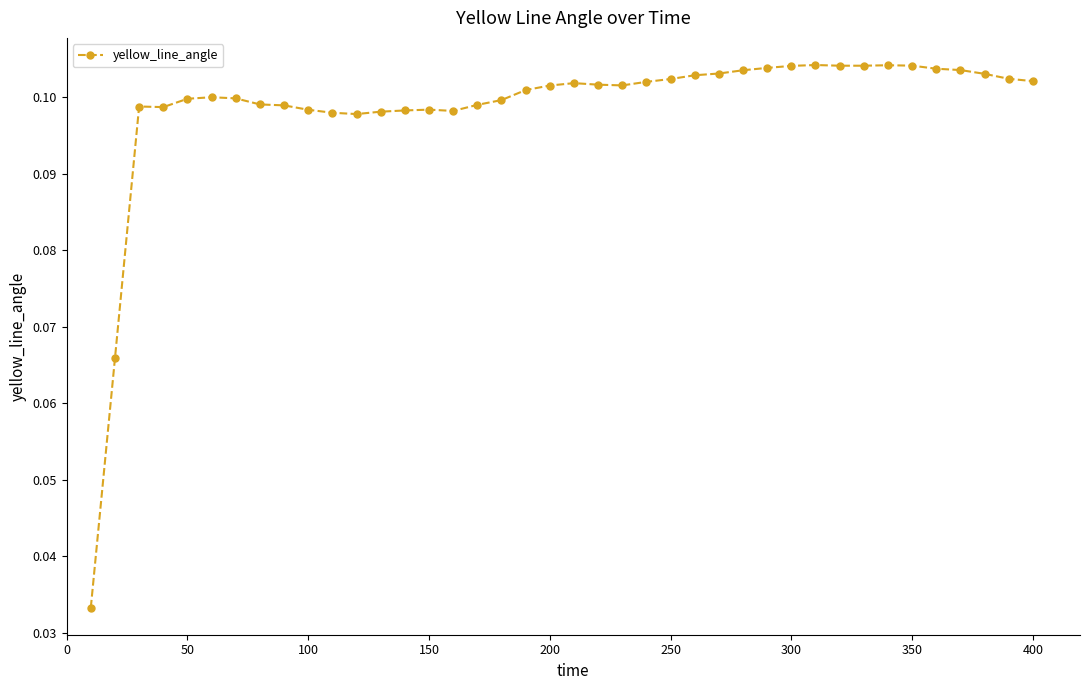

How many values are between 0 and 1?

40